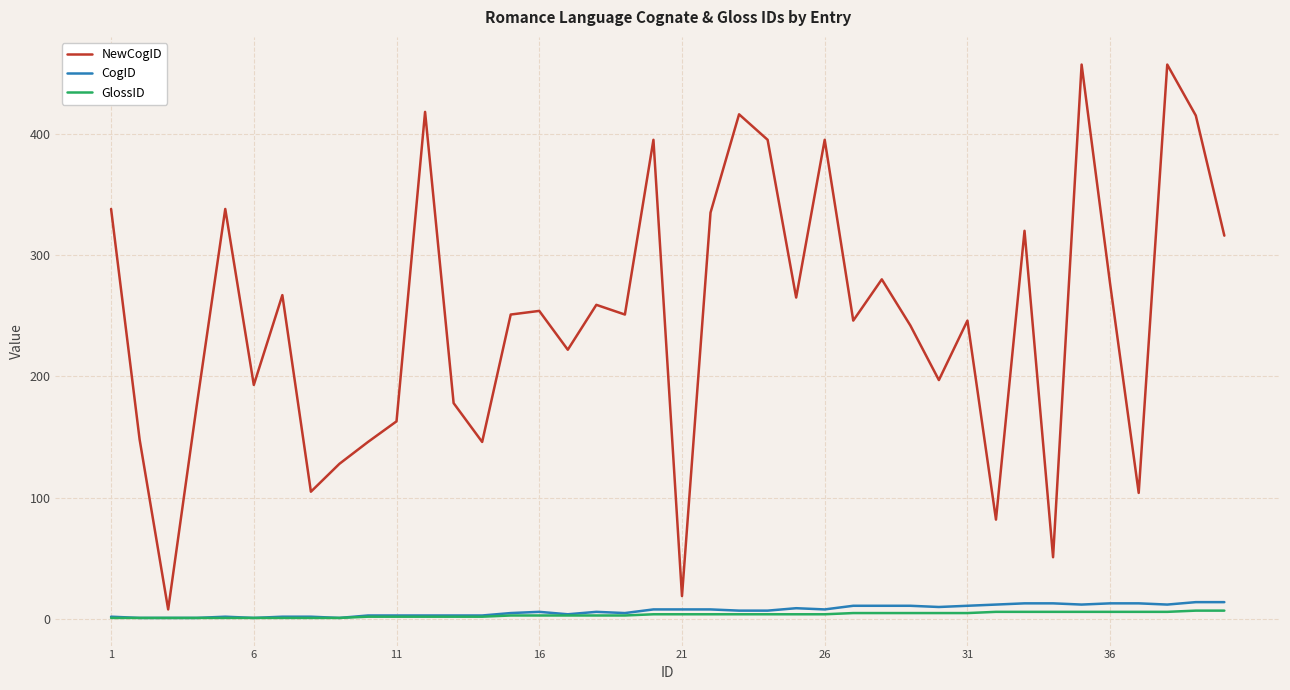

Which series has the largest total across all categories?

NewCogID